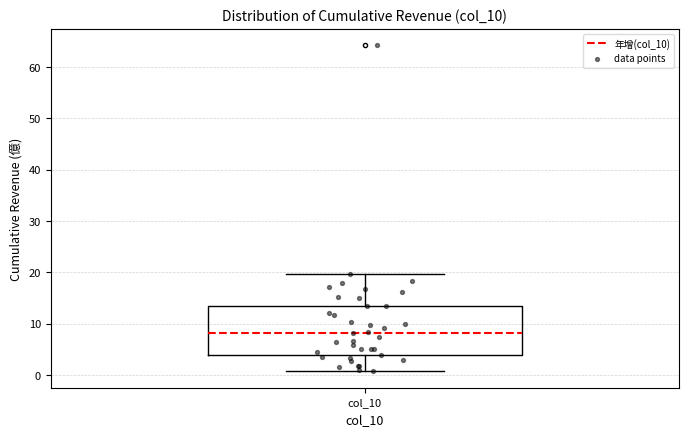

Transcribe this box plot: give where the median line is, the range the box spans, and where the two whiskers end, as read against the y-axis. The values are not printed on the chart, so give them approximately, as read against the axis.

median 8, box 4 to 13, whiskers 1 to 20